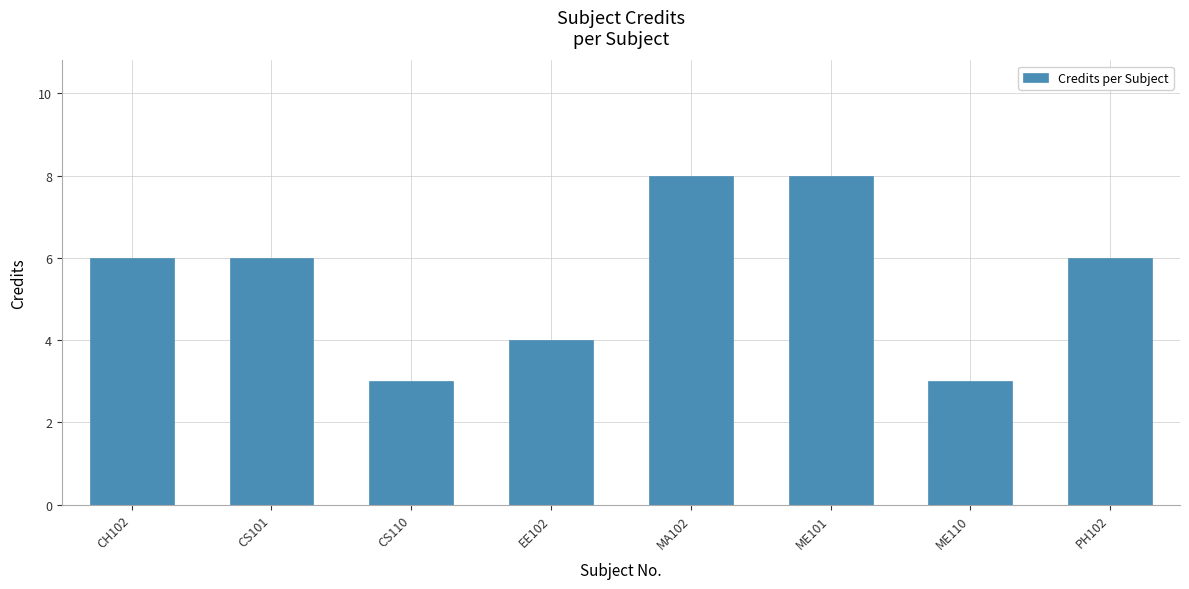

Reading left to right, list all the values displayed in this chart.

6	6	3	4	8	8	3	6